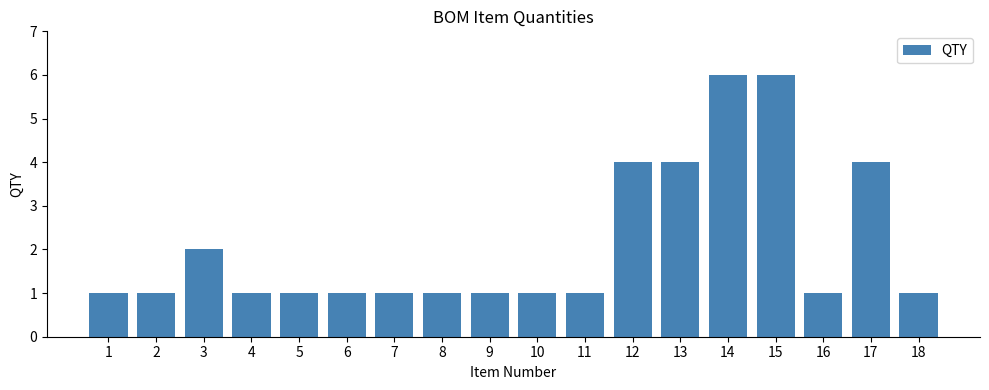

What is the sum of the values at 6 and 15?

7